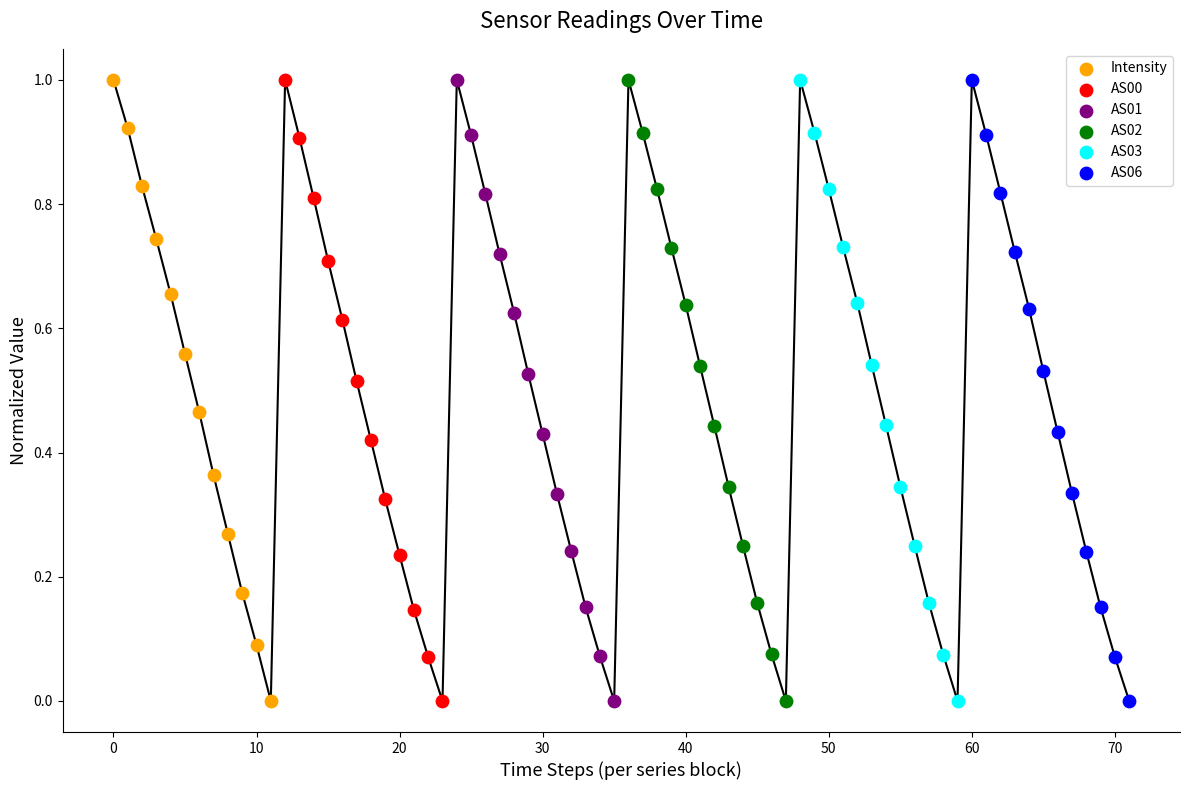

Which series contains the lowest Y value?

Intensity